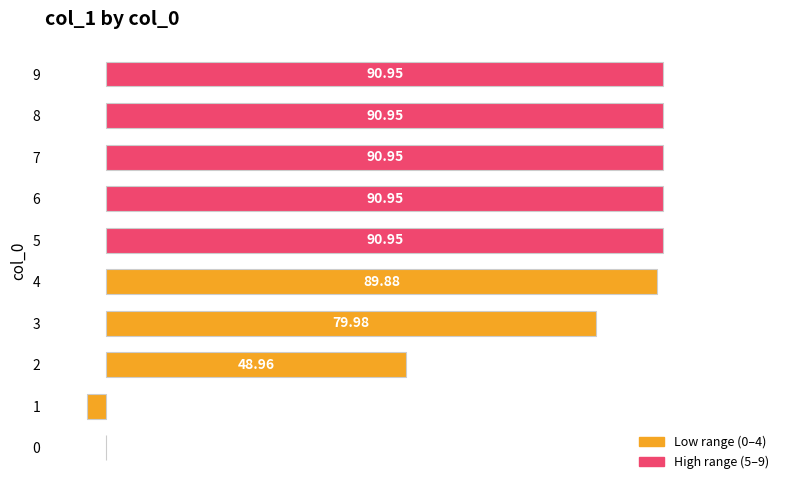

Are the bars horizontal?

Yes